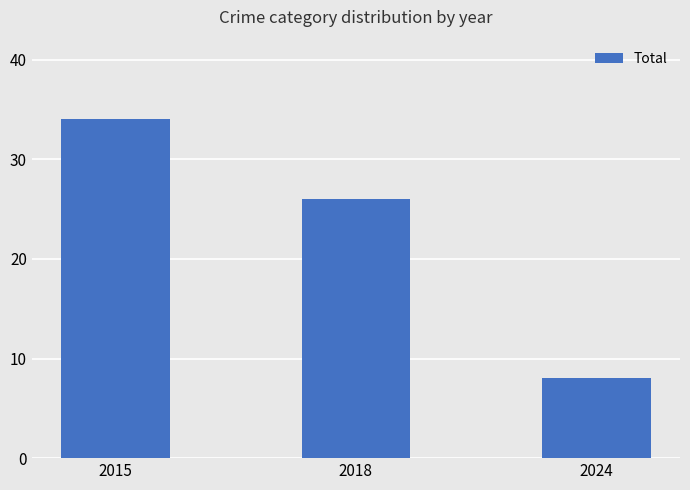

List the labels in order of value, smallest first.

2024, 2018, 2015